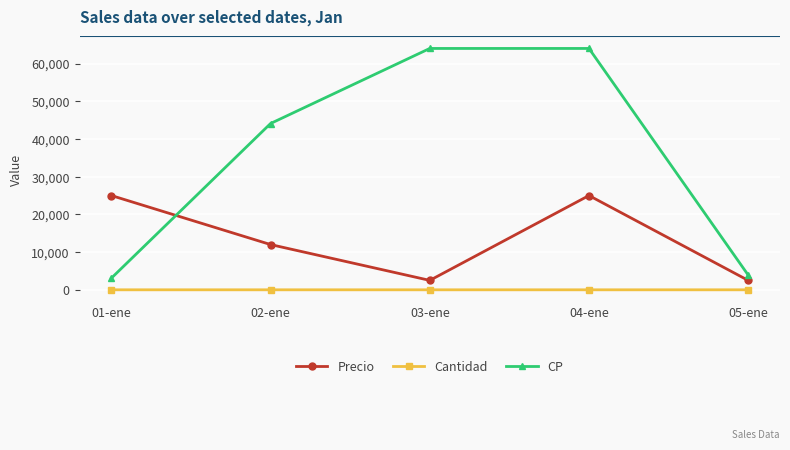

What is the label of the 5th point from the left?

05-ene